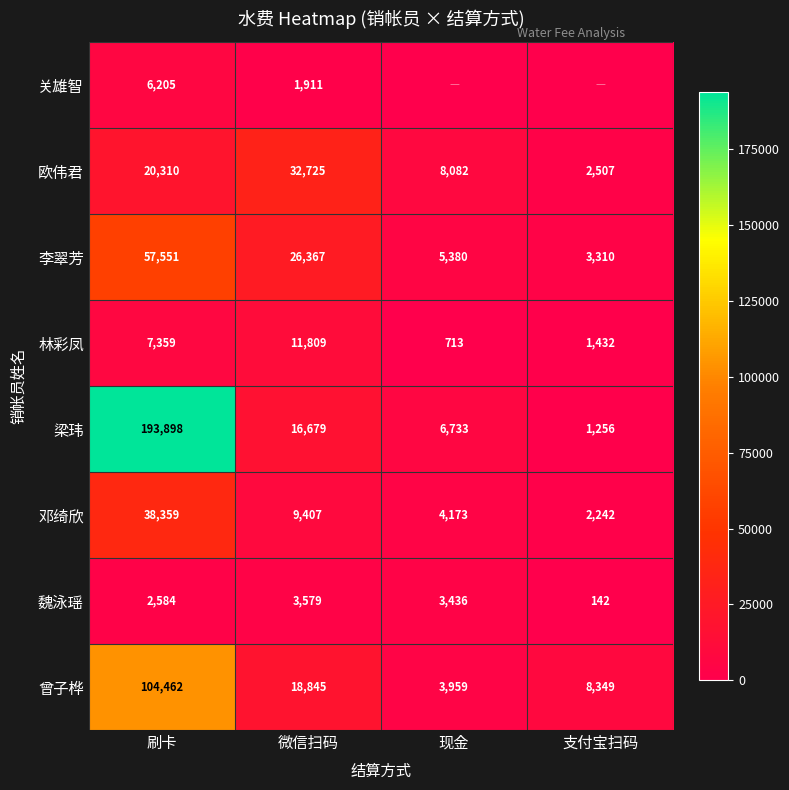

At how many categories does at least one series exceed 174085?

1